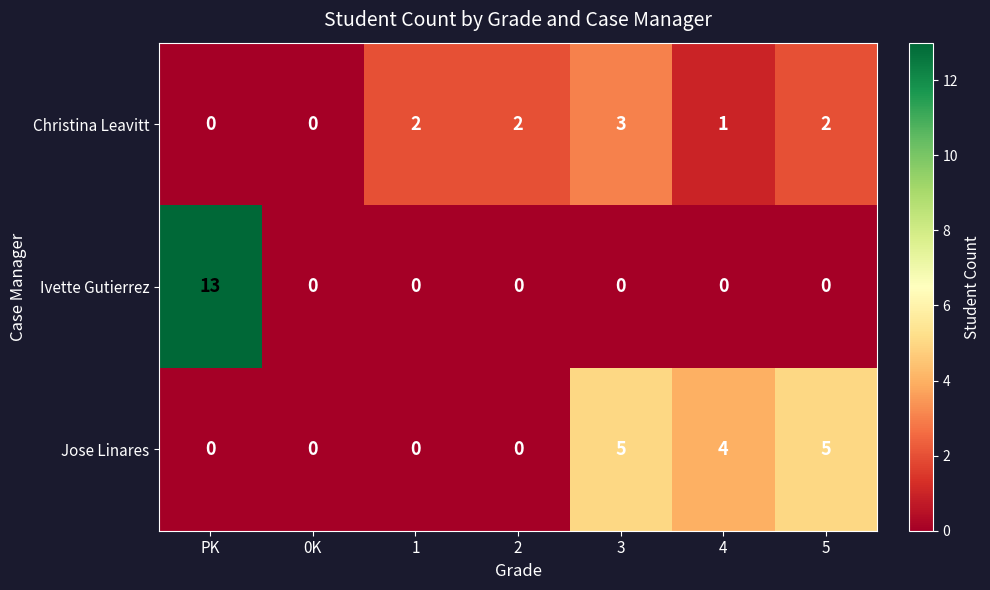

Is it true that Jose Linares equals 2 at 0K?

False